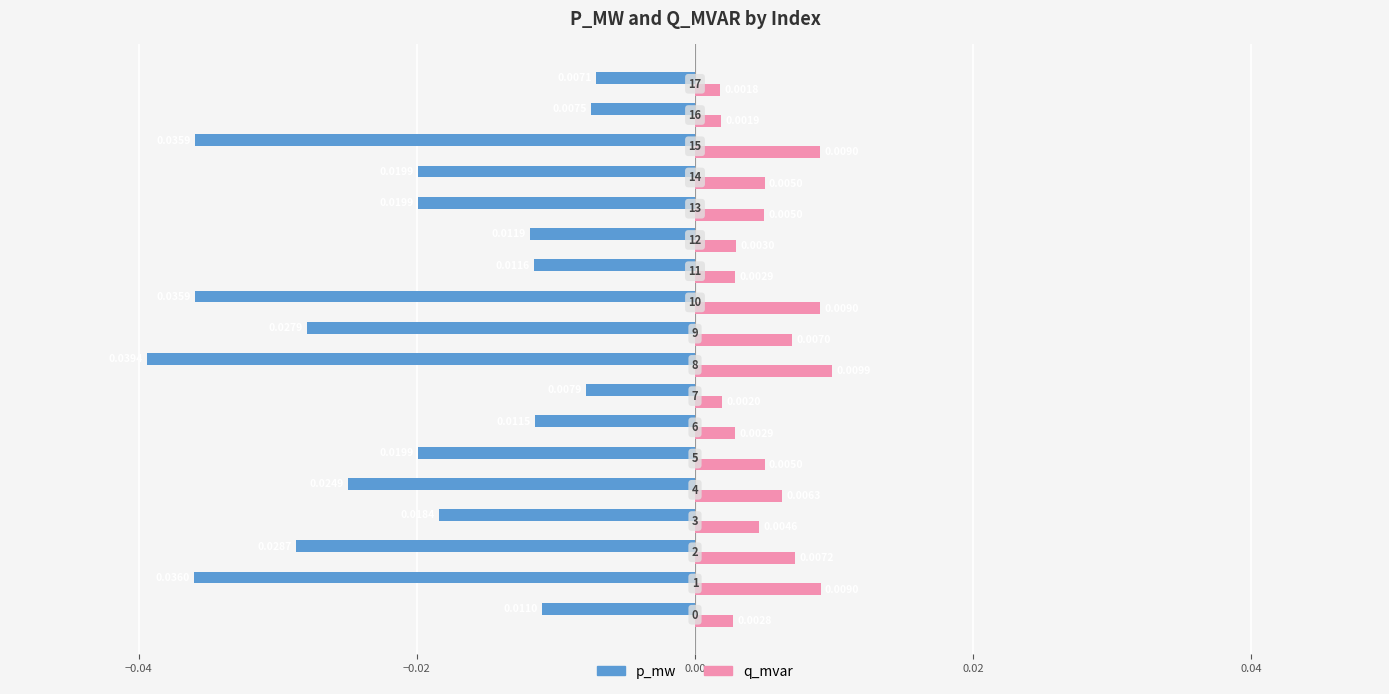

Which series has the largest total across all categories?

q_mvar